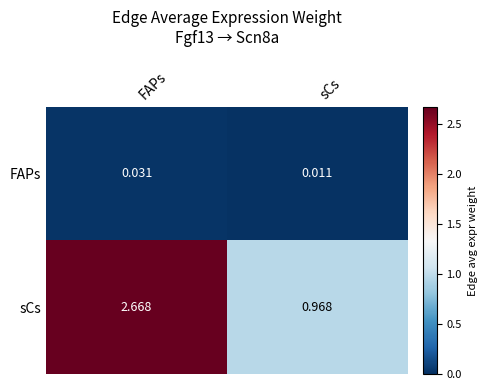

Which label corresponds to the smallest value in the chart?

sCs